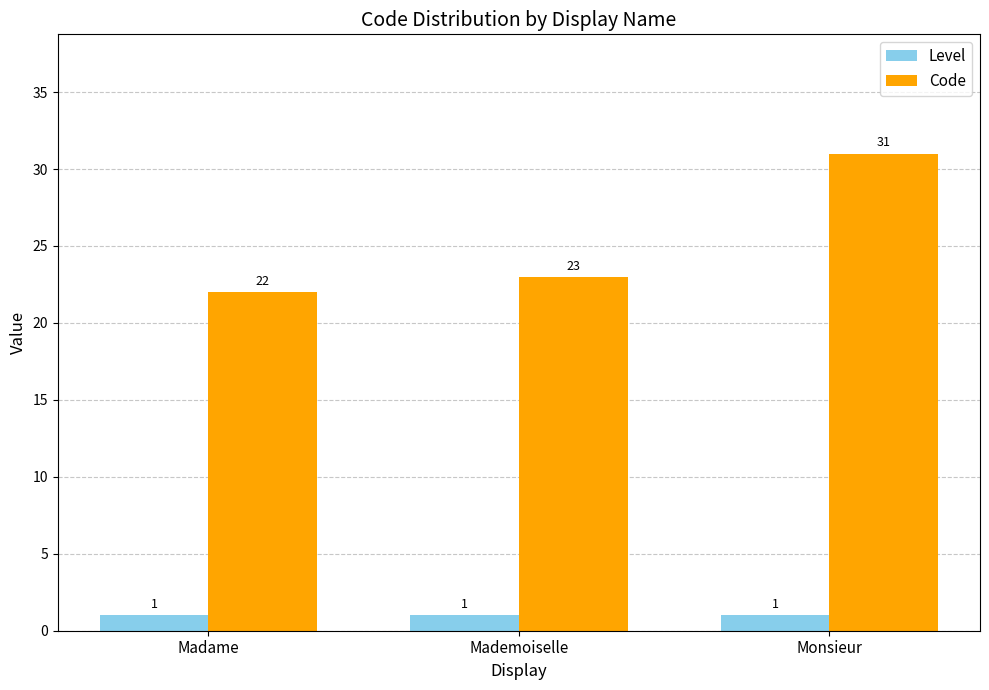

Count the number of data series in this chart.

2